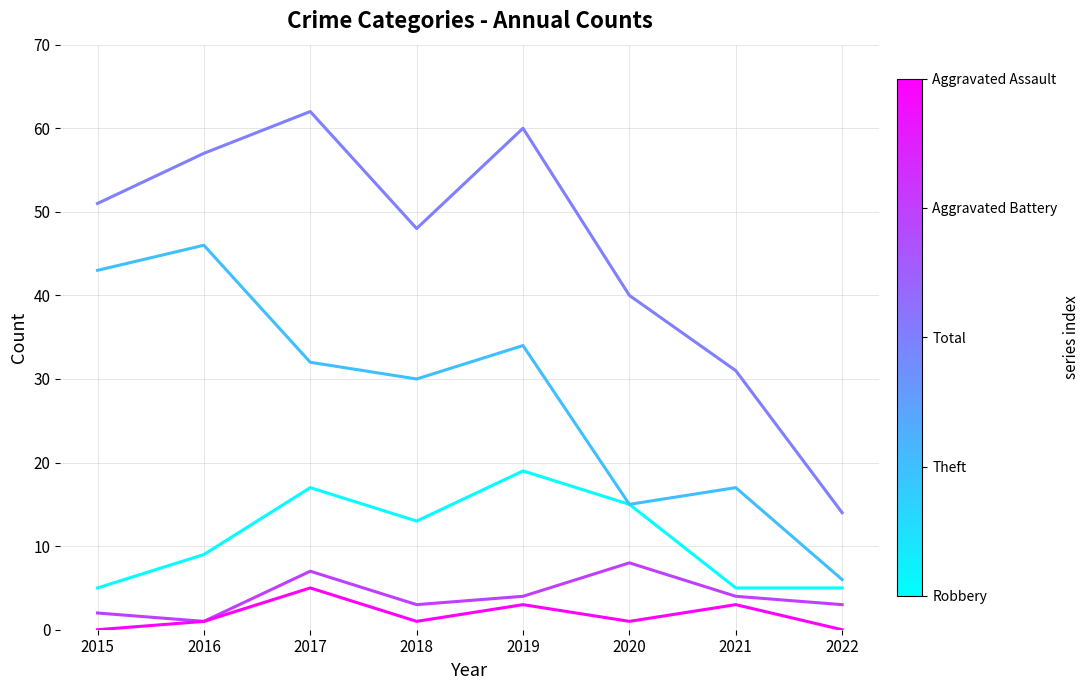

What is the total value across all series at 2021?

60